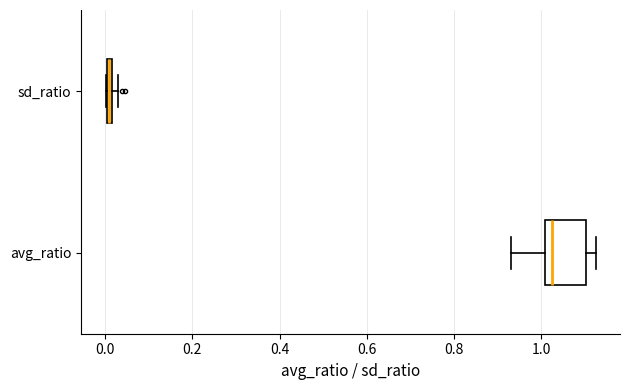

Where does the left whisker of the box for avg_ratio end on the x-axis? The values are not printed on the chart, so give them approximately, as read against the axis.

0.94